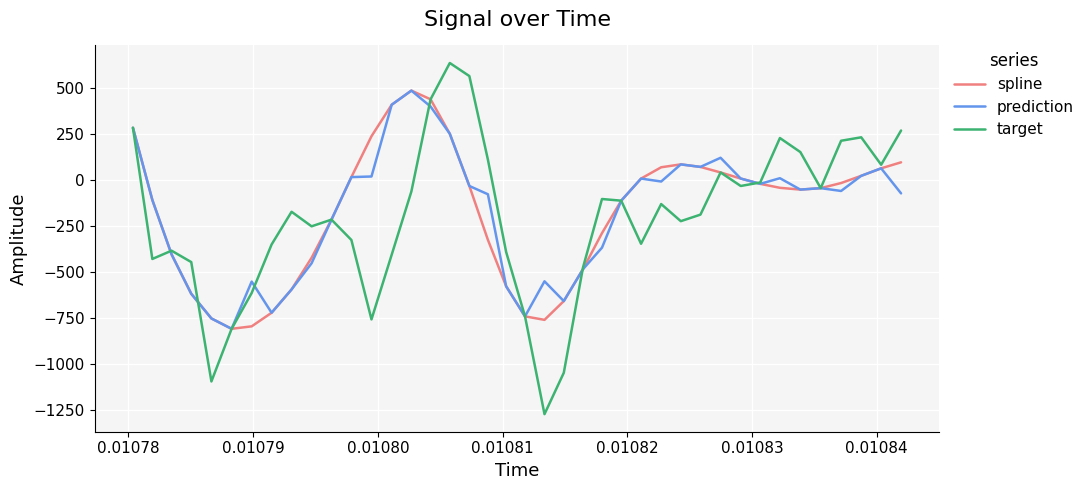

Which series has the widest spread of values?

target